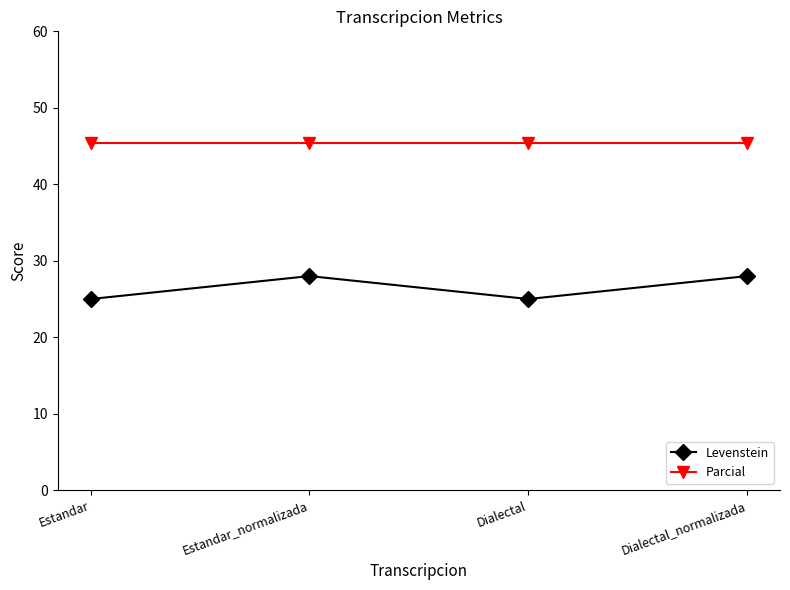

What is the spread (max minus min) of values at Estandar_normalizada?

17.5